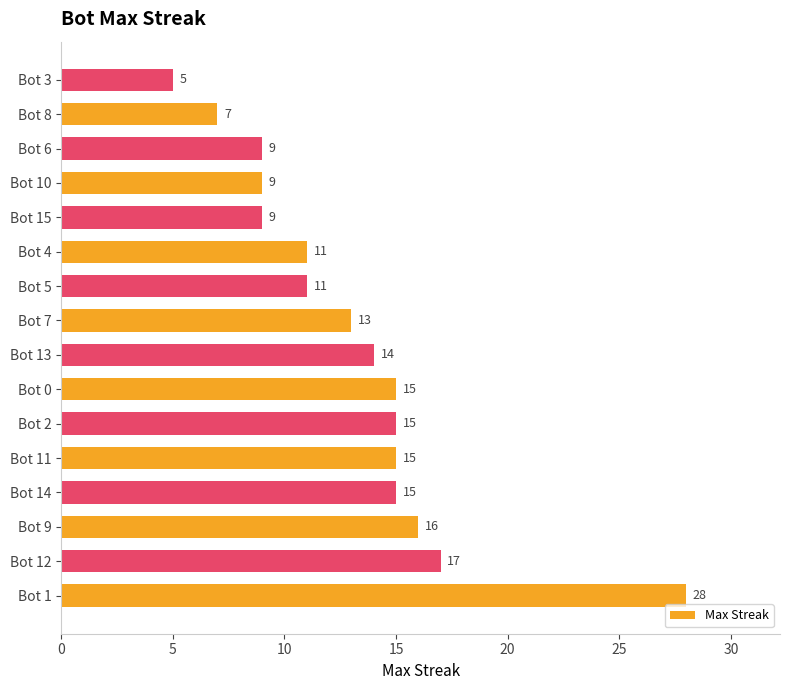

Where is the data nearest to the value 16?

Bot 9